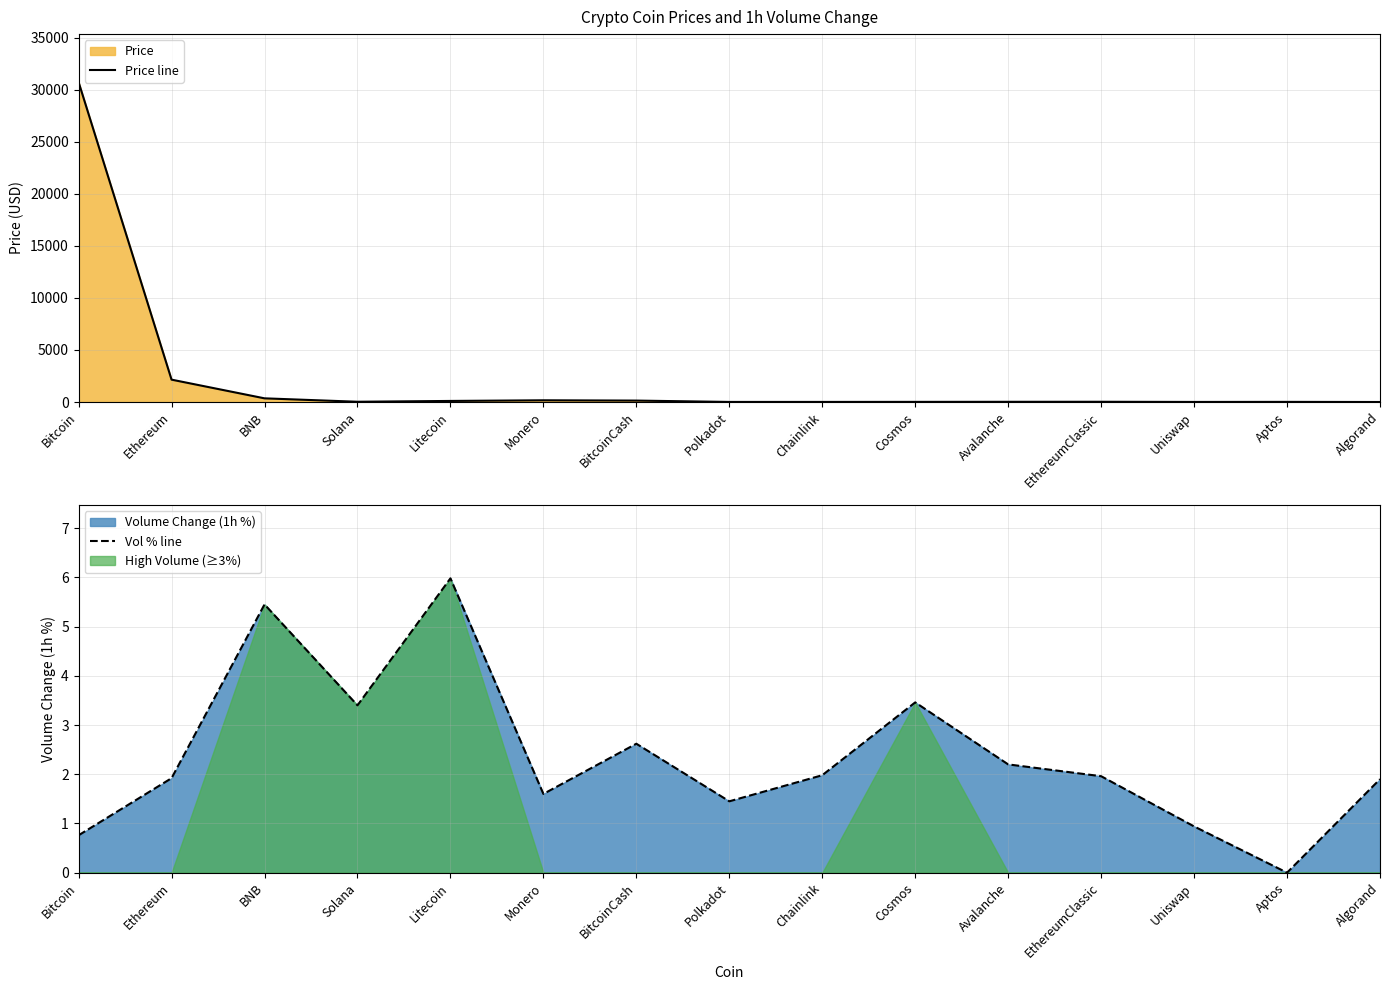

At which category does Vol % line reach its first local peak?

BNB